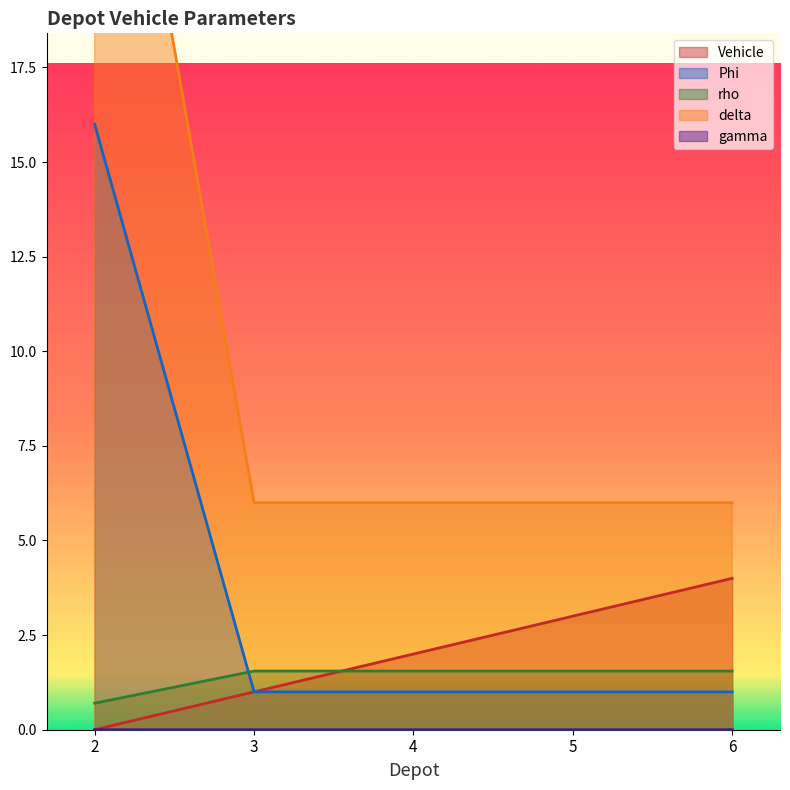

The value of Vehicle at 4 is 2.0. True or false?

True